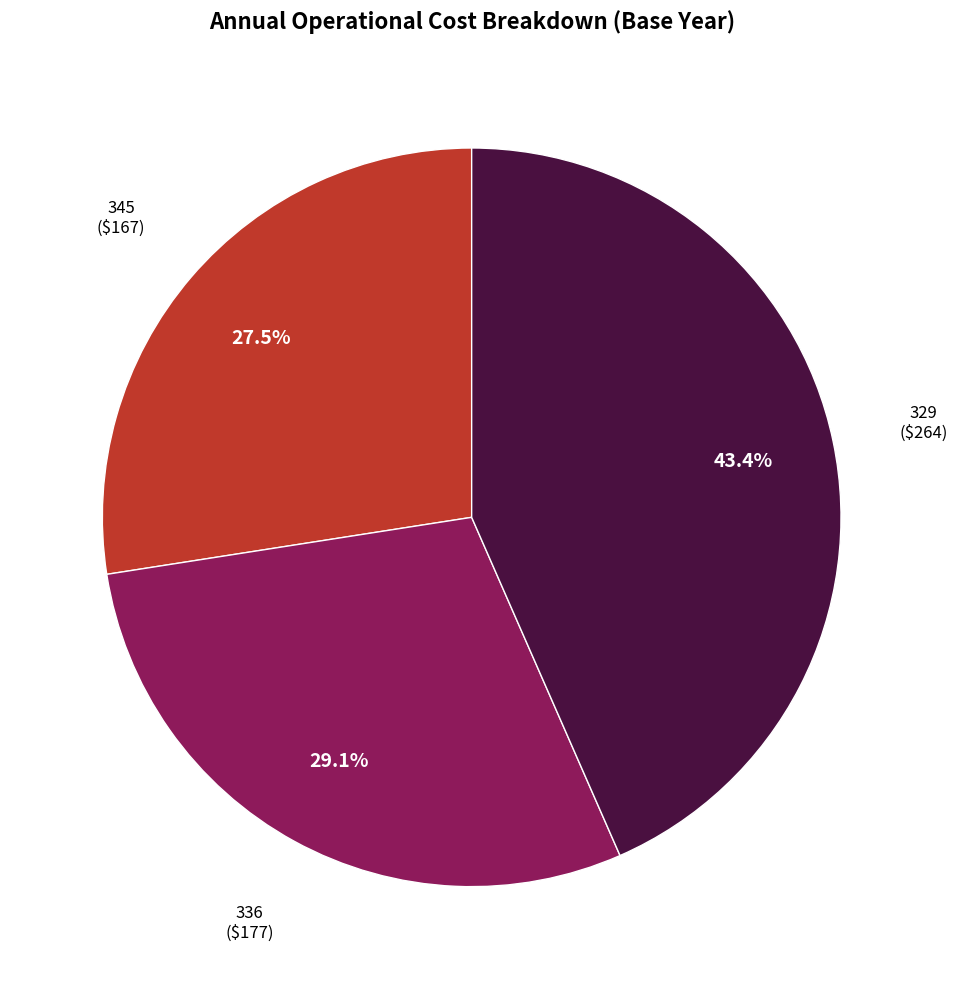

To the nearest percent, what is the average slice percentage?

33%